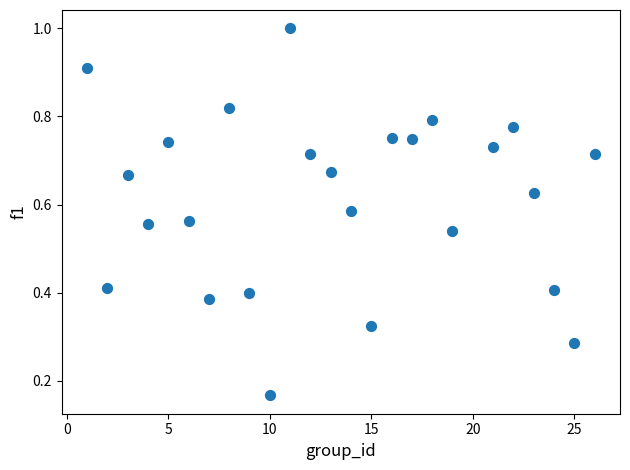

What is the range of X values (max minus min)?

25.0